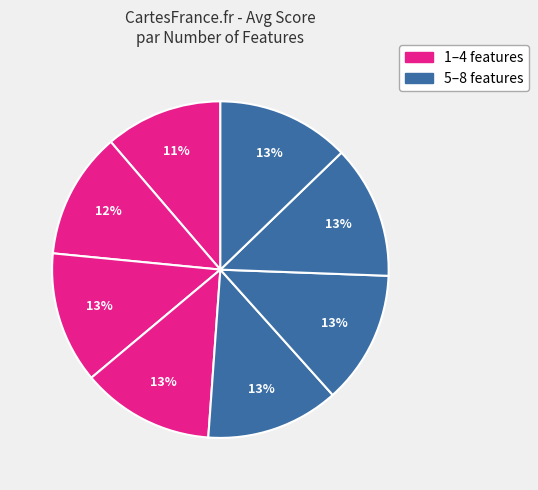

Count the number of slices in the pie.

8